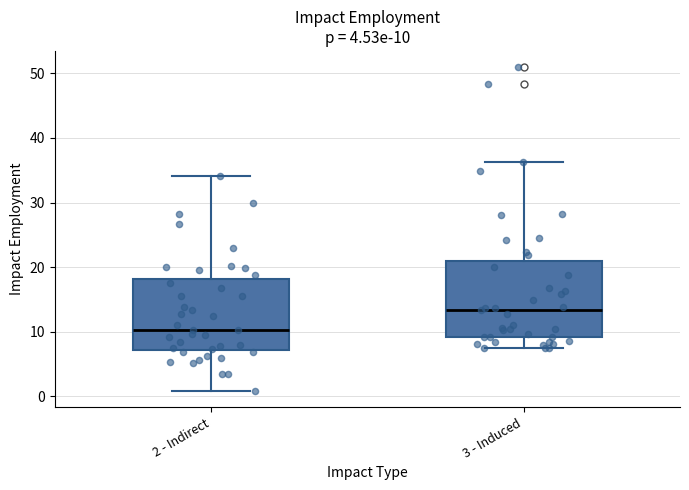

Which box's median line is the lowest?

2 - Indirect